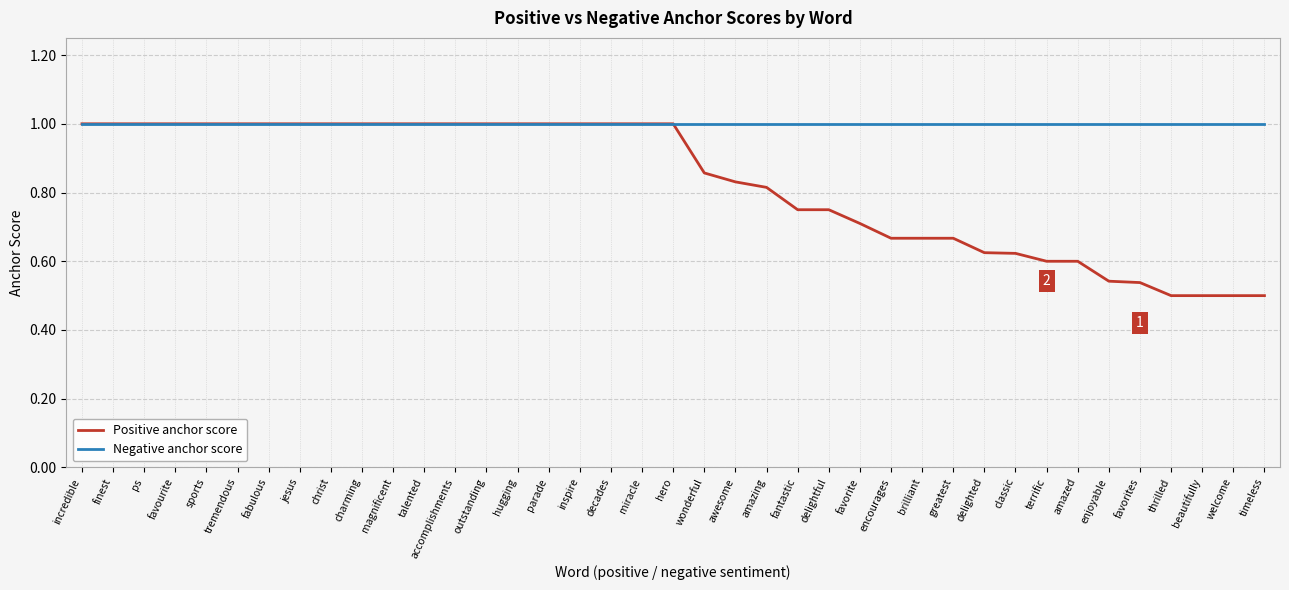

The Positive anchor score series shows 1.0 at outstanding. True or false?

True